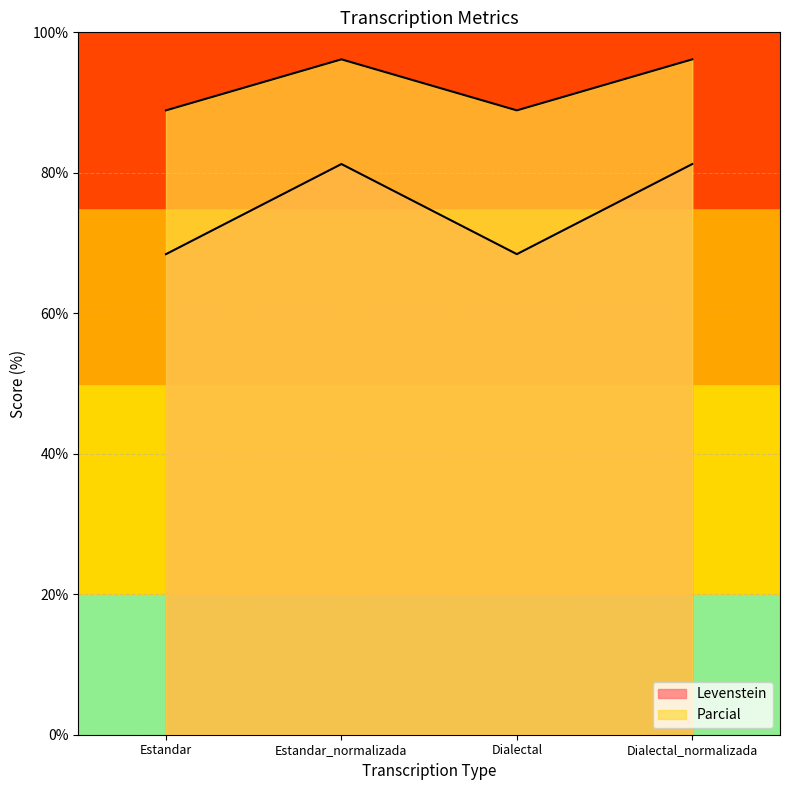

Reading right to left, list all the values displayed in this chart.

Levenstein: 81.2	68.4	81.2	68.4
Parcial: 96.2	88.9	96.2	88.9